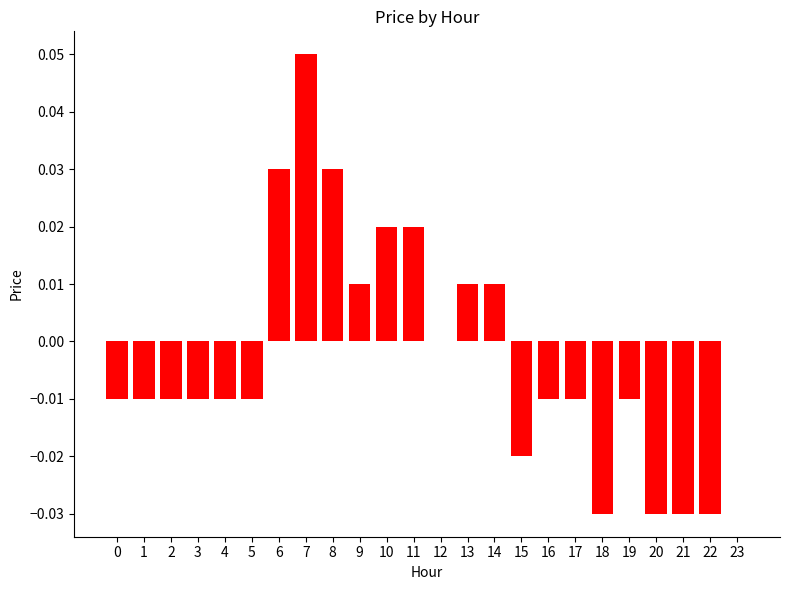

Which category has the highest value across all series?

7